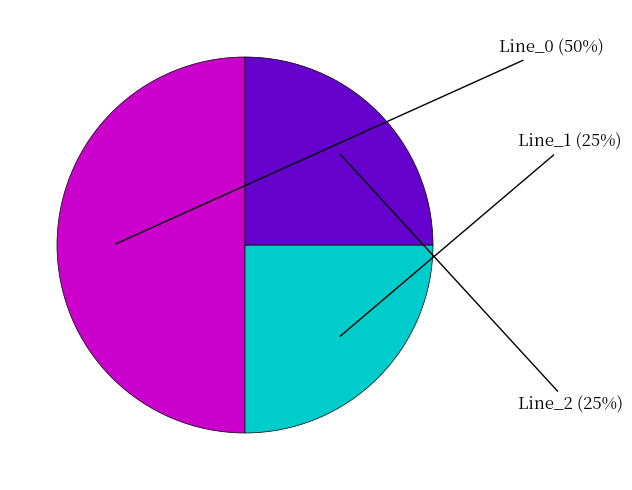

To the nearest percent, what is the average slice percentage?

33%